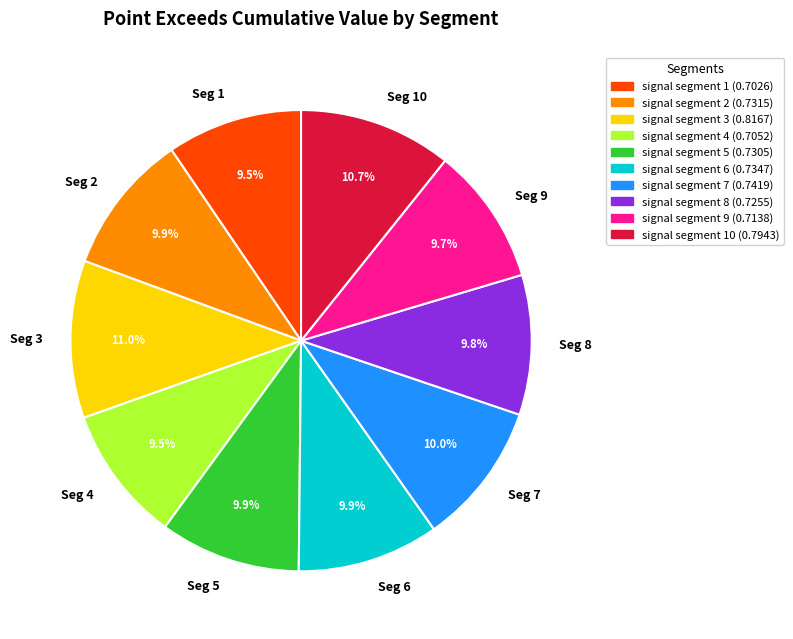

Does any single category account for the majority?

No